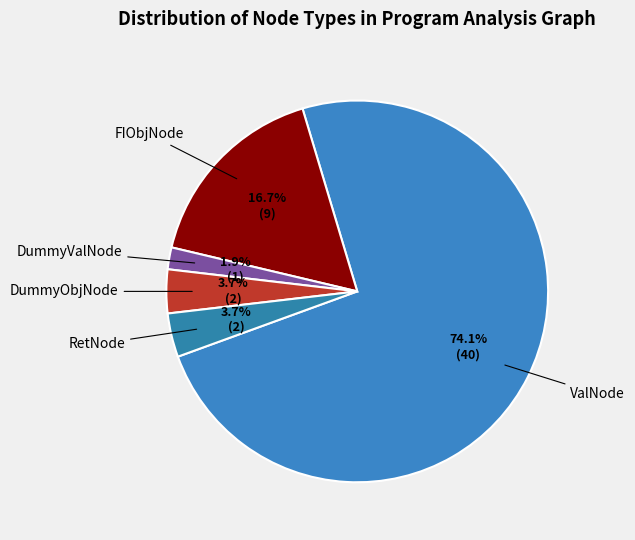

Count the number of slices in the pie.

5